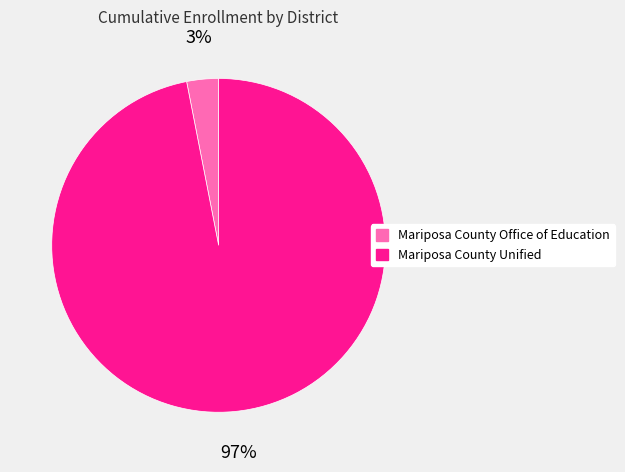

True or false: Mariposa County Office of Education accounts for 3% of the total.

True